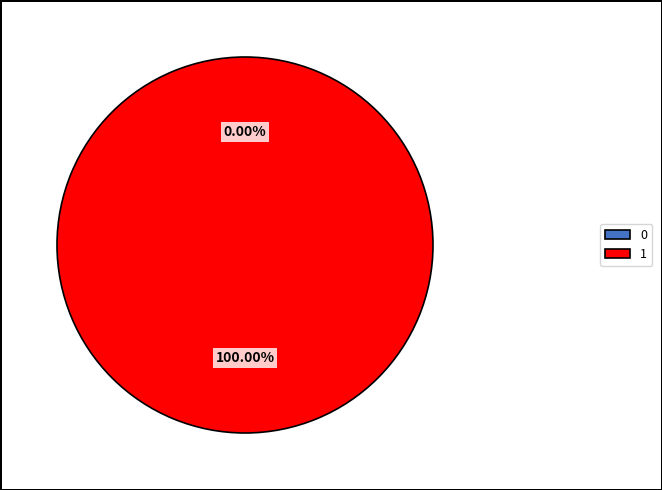

To the nearest percent, what is the combined percentage of 1 and 0?

100%